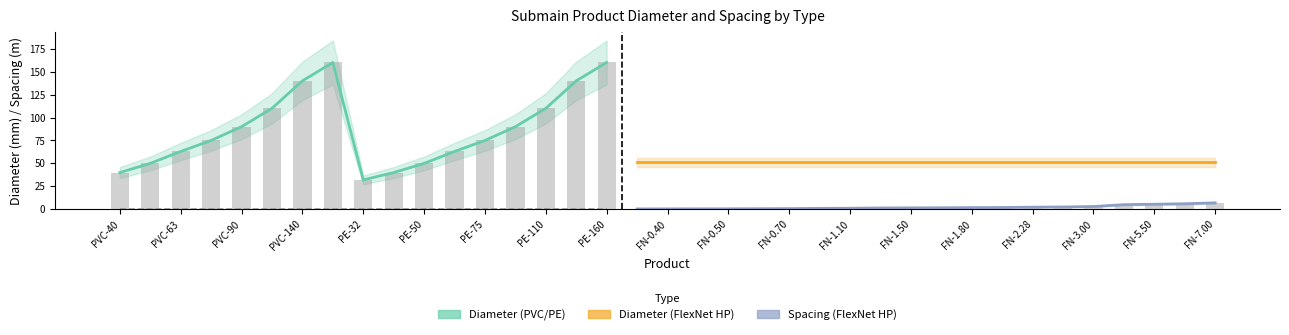

At which category does the chart reach its peak across all series?

PVC-160